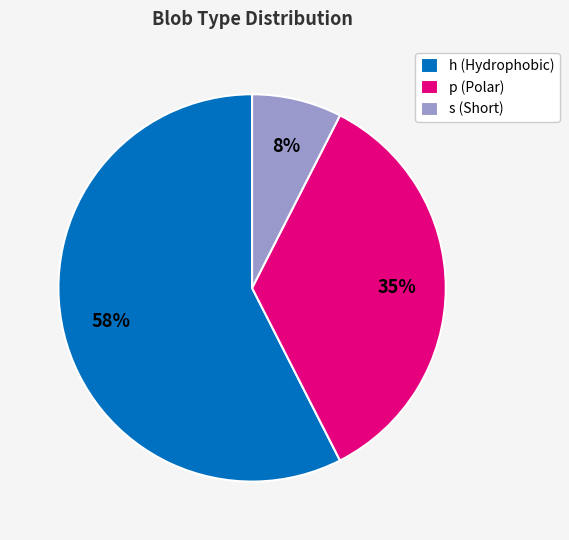

Which slice is the largest?

h (Hydrophobic)